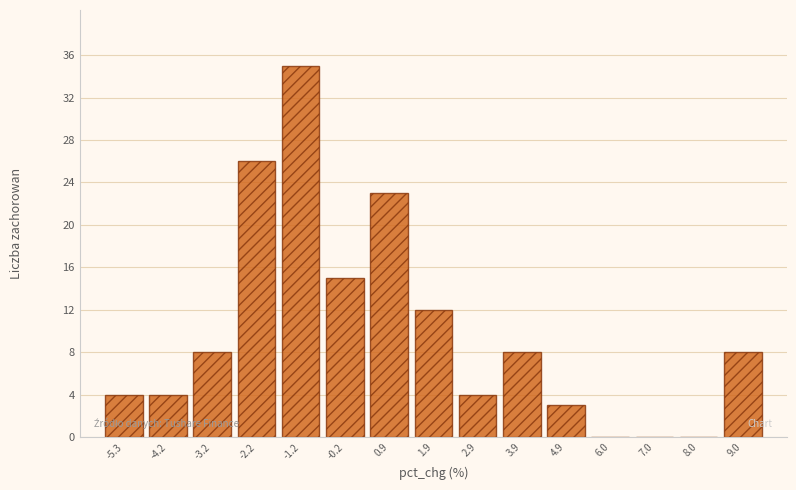

Reading left to right, extract all data points from this chart.

-5.3=4	-4.2=4	-3.2=8	-2.2=26	-1.2=35	-0.2=15	0.9=23	1.9=12	2.9=4	3.9=8	4.9=3	6.0=0	7.0=0	8.0=0	9.0=8